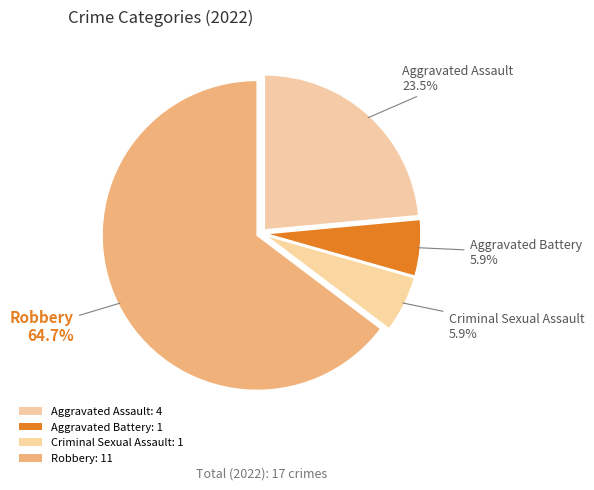

Is the sum of Aggravated Assault and Criminal Sexual Assault greater than half?

No